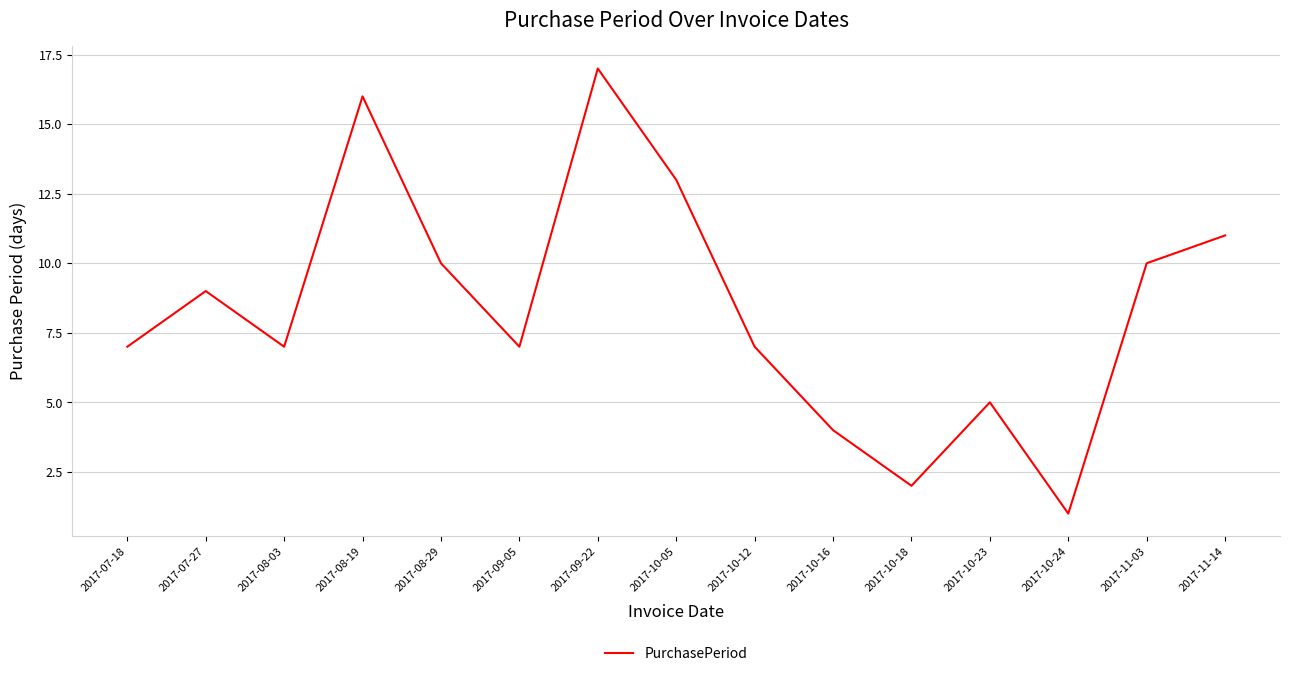

True or false: the data shows 0 at 2017-10-24.

False